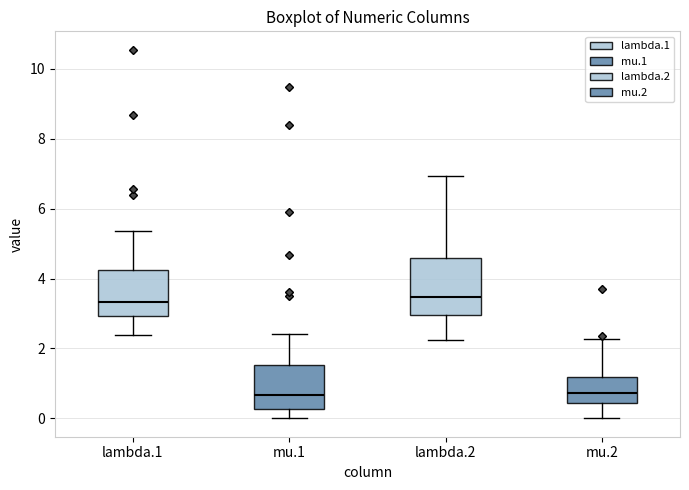

Reading left to right, read every box against the y-axis: the position of its median line, the range the box covers, and the ends of its whiskers. The values are not printed on the chart, so give them approximately, as read against the axis.

lambda.1: median 3.4, box 3.0 to 4.2, whiskers 2.4 to 5.4
mu.1: median 0.6, box 0.2 to 1.6, whiskers 0.0 to 2.4
lambda.2: median 3.4, box 3.0 to 4.6, whiskers 2.2 to 7.0
mu.2: median 0.8, box 0.4 to 1.2, whiskers 0.0 to 2.2